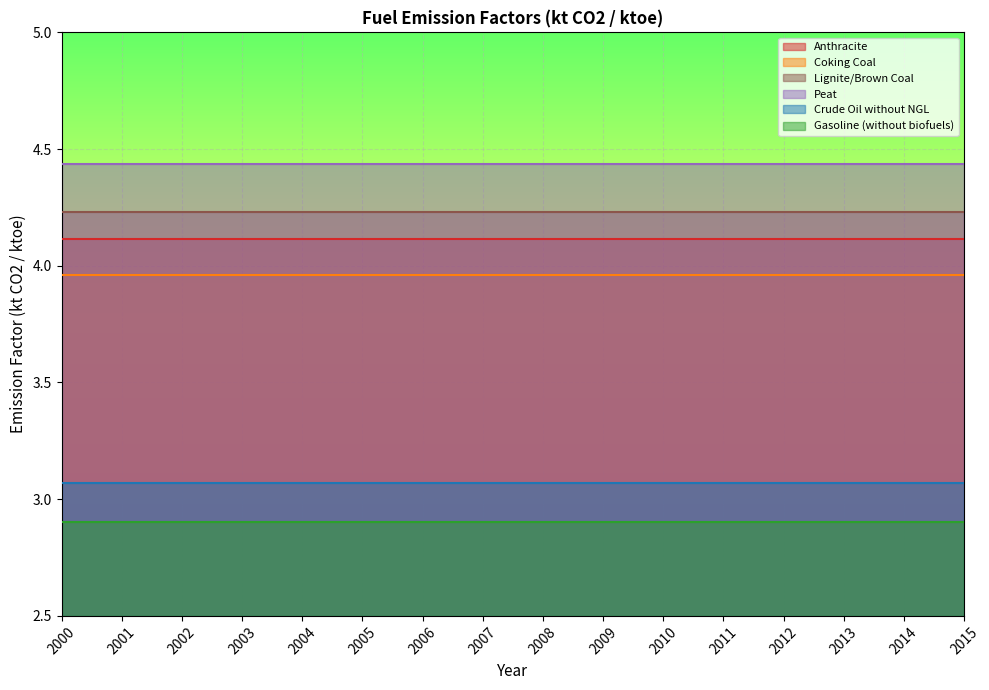

Which has a higher value, 2002 or 2008?

2002